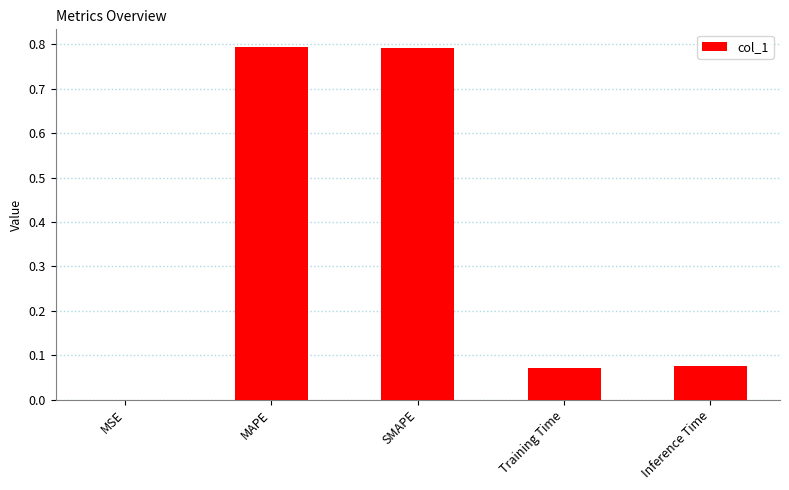

What is the sum of all values?

1.7